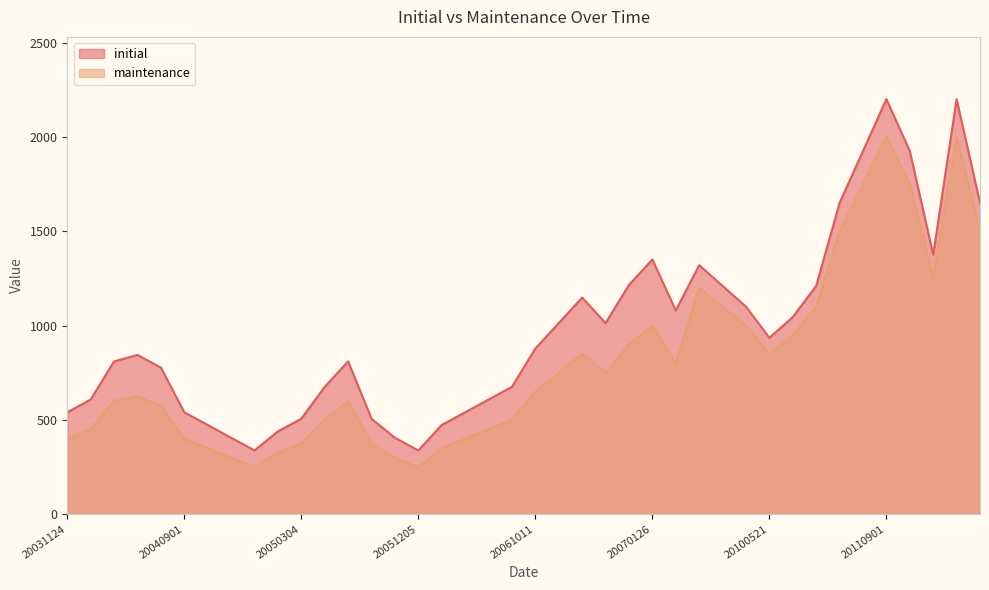

Rank the categories by maintenance value from highest to lowest.

20110901, 20120627, 20110401, 20110915, 20101011, 20121107, 20120425, 20090506, 20091027, 20100930, 20070126, 20091228, 20100723, 20070116, 20061113, 20100521, 20070920, 20061013, 20061219, 20061011, 20040604, 20040420, 20050805, 20040730, 20050706, 20061006, 20040407, 20060821, 20031124, 20040901, 20060516, 20050304, 20050929, 20040928, 20060404, 20050125, 20041026, 20051102, 20041109, 20051205